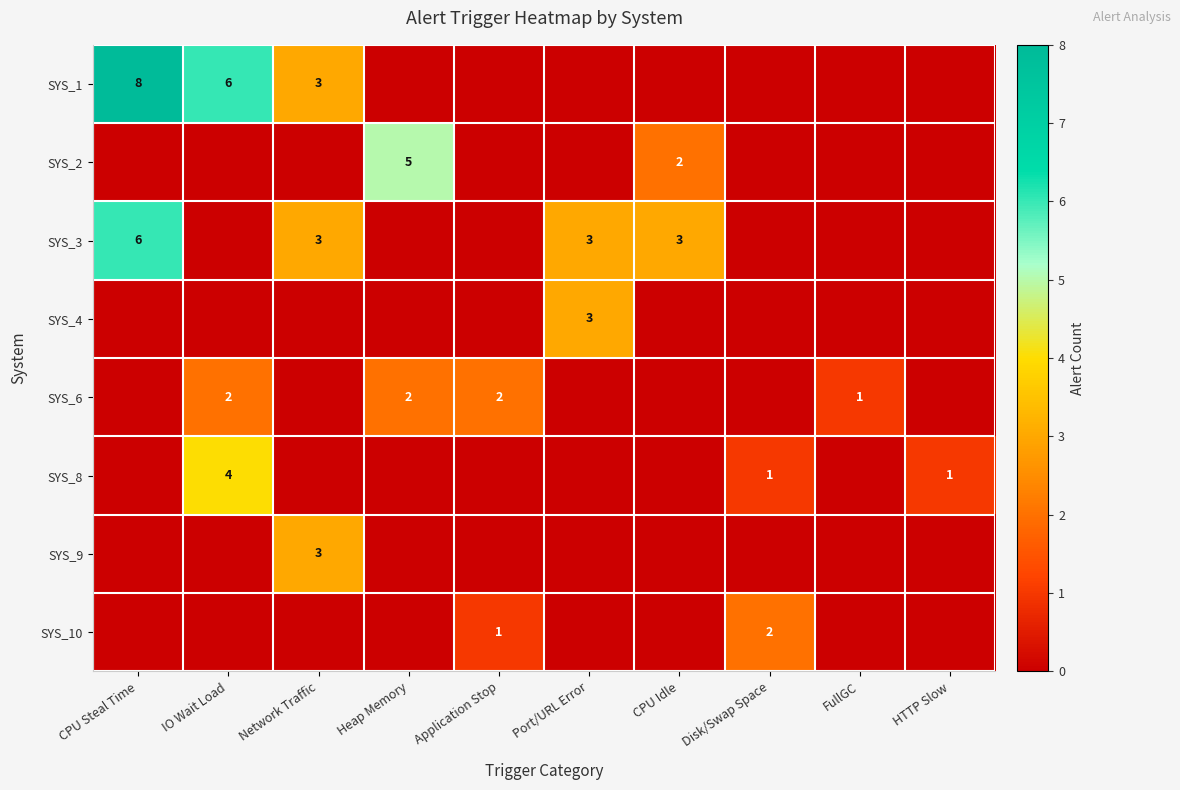

True or false: SYS_8 has a value of 4 at IO Wait Load.

True